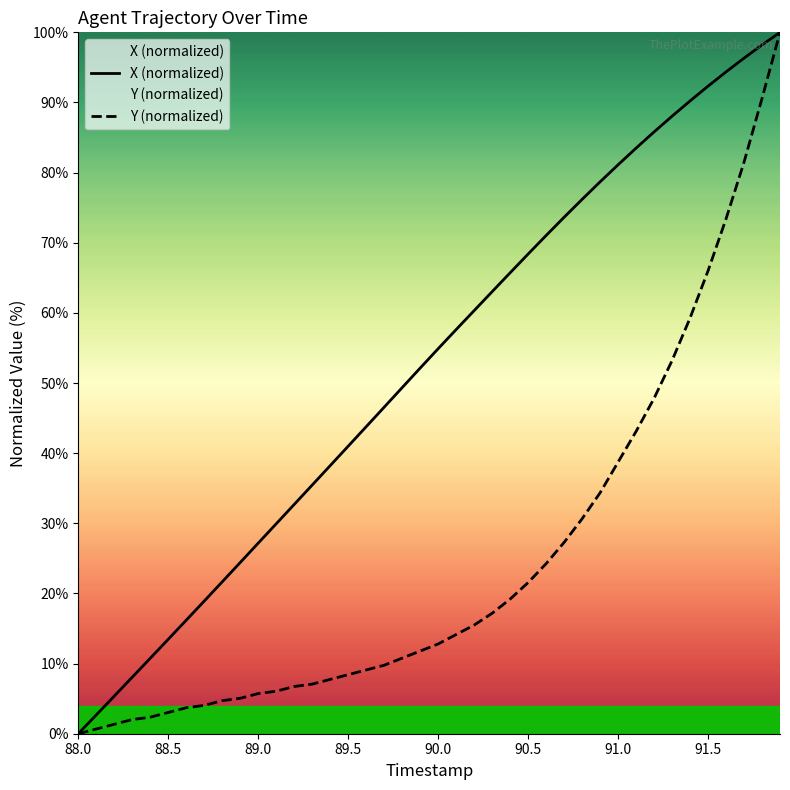

Rank the series by their average value, from highest to lowest.

X (normalized), Y (normalized)